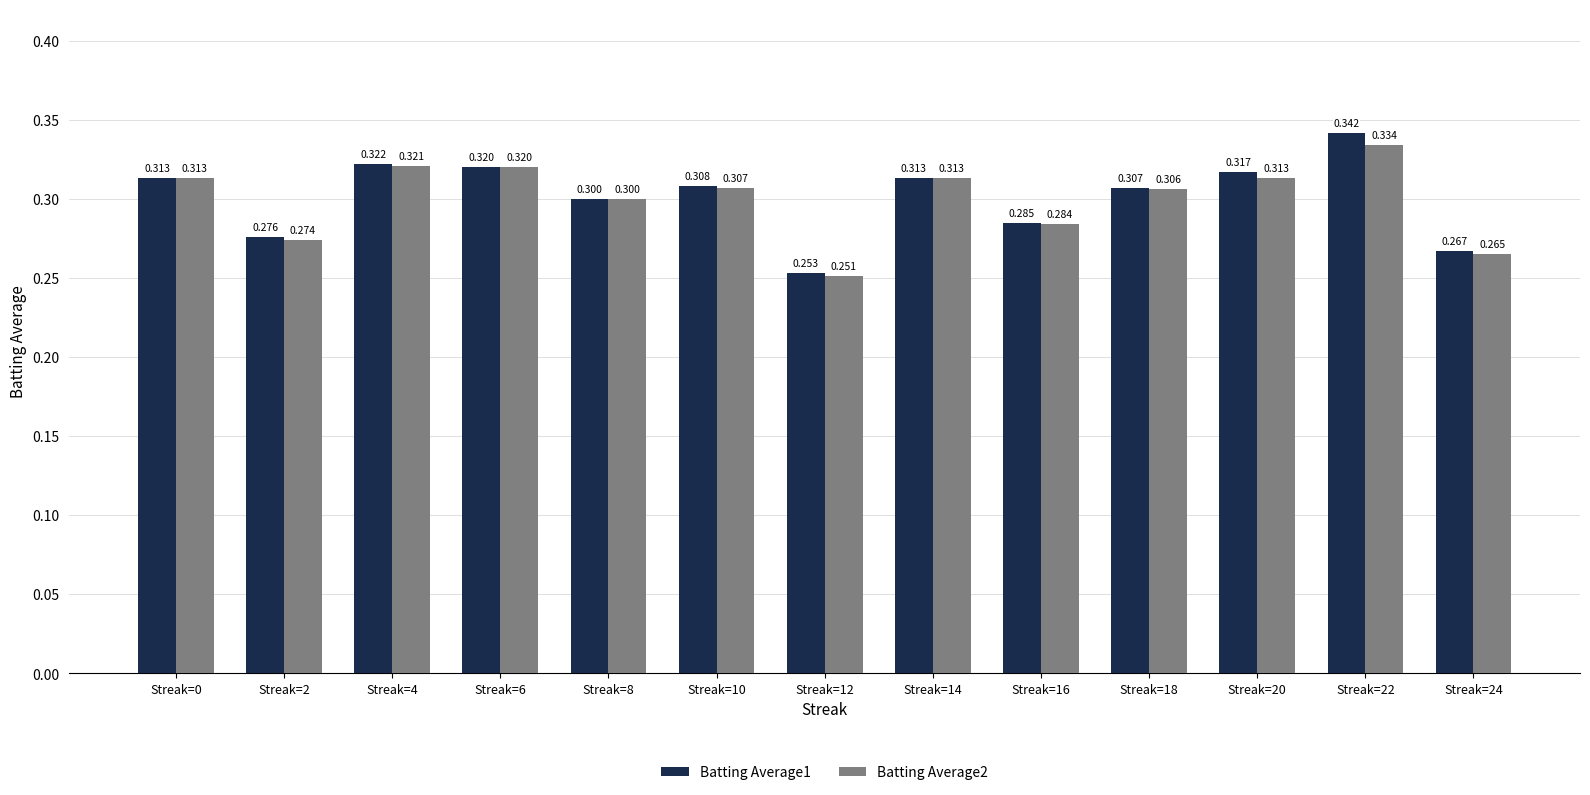

Reading left to right, what are all the values shown in this chart?

Batting Average1: 0.3	0.3	0.3	0.3	0.3	0.3	0.3	0.3	0.3	0.3	0.3	0.3	0.3
Batting Average2: 0.3	0.3	0.3	0.3	0.3	0.3	0.3	0.3	0.3	0.3	0.3	0.3	0.3